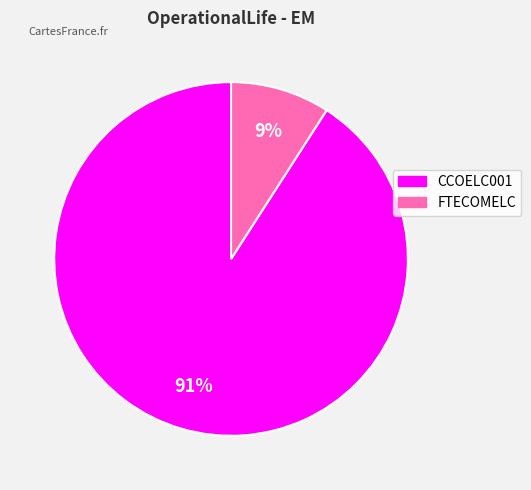

The CCOELC001 slice represents 97% of the pie. True or false?

False